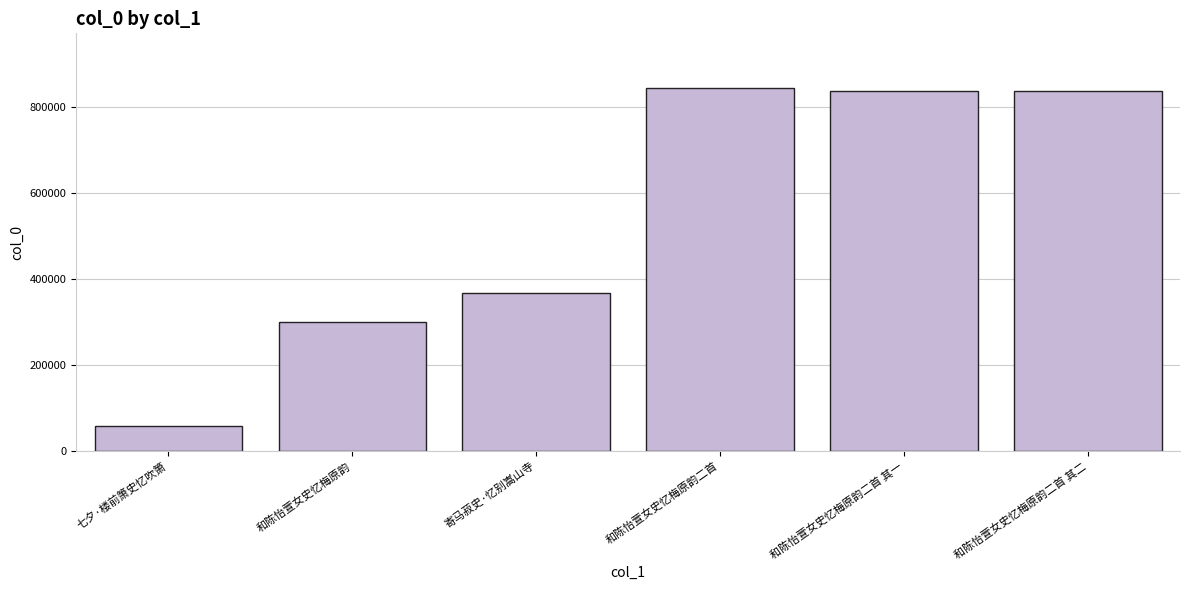

At which label is the value closest to 450998?

寄马菽史·忆别嵩山寺